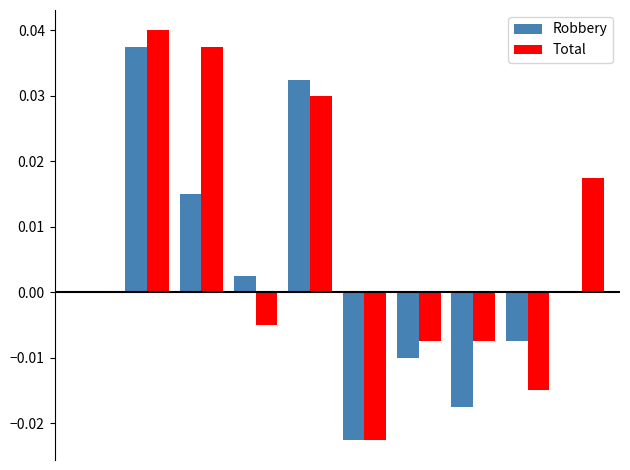

Which series has the largest total across all categories?

Total